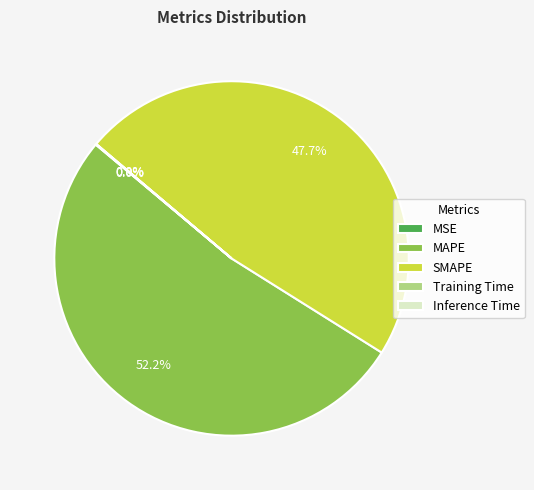

Which category has the biggest portion of the pie?

MAPE